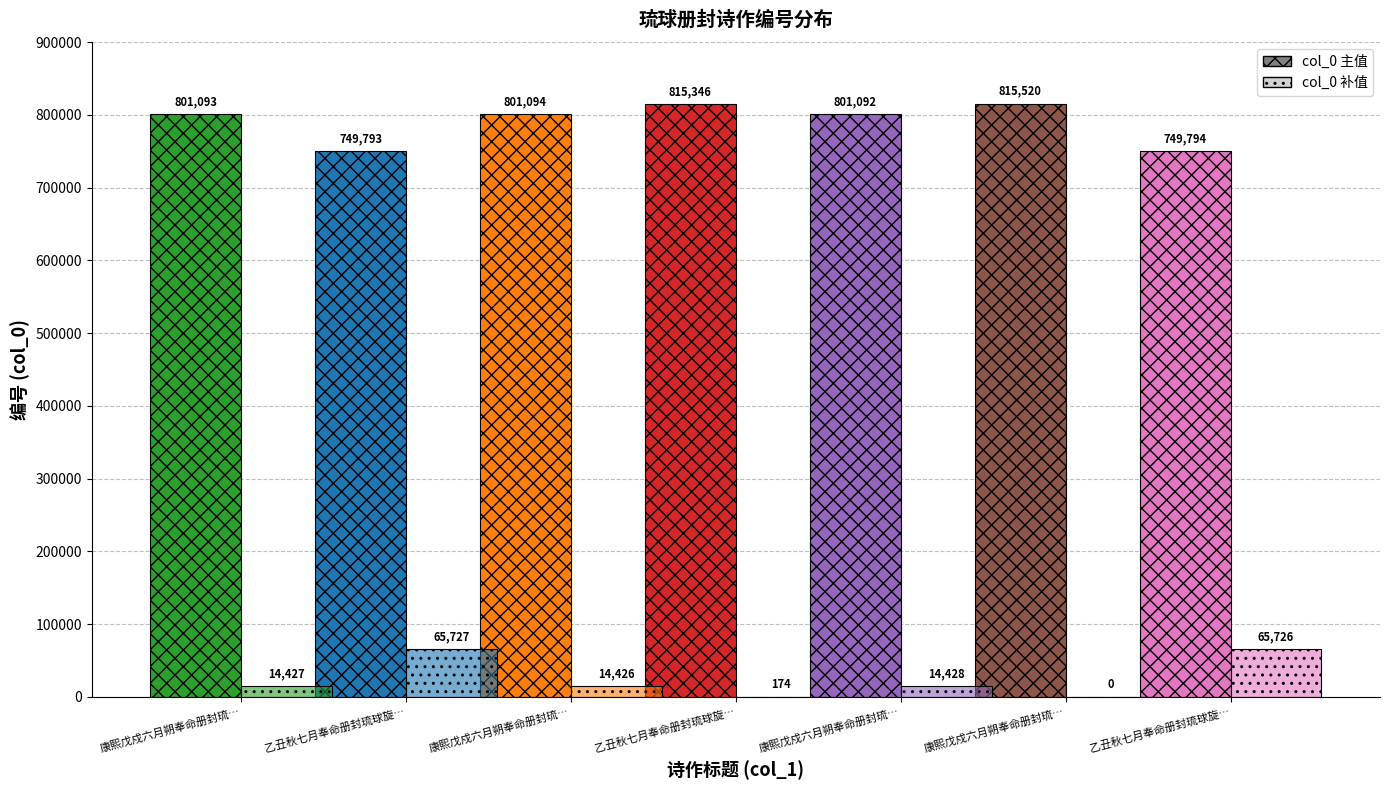

What is the greatest value displayed?

815520